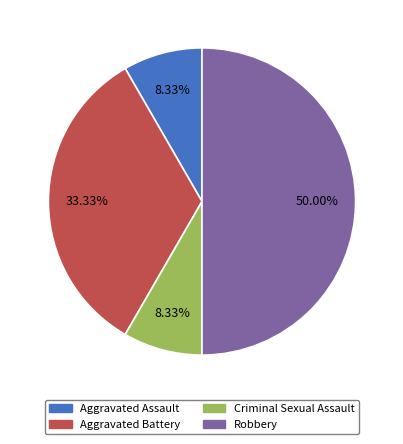

Is it true that Aggravated Battery is 33% of the pie?

True